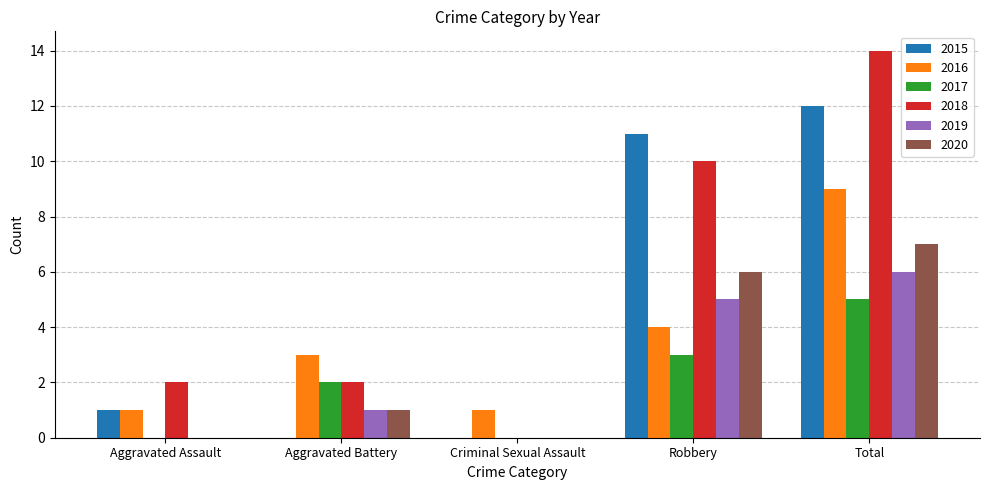

How many groups of bars are there?

5